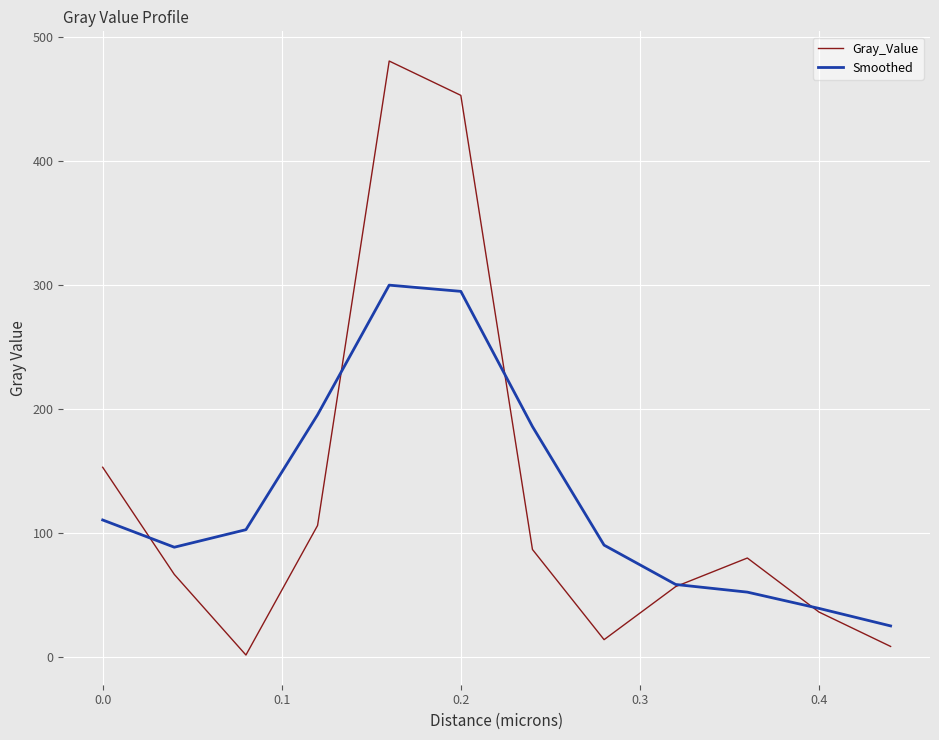

True or false: Gray_Value and Smoothed cross at least once.

True